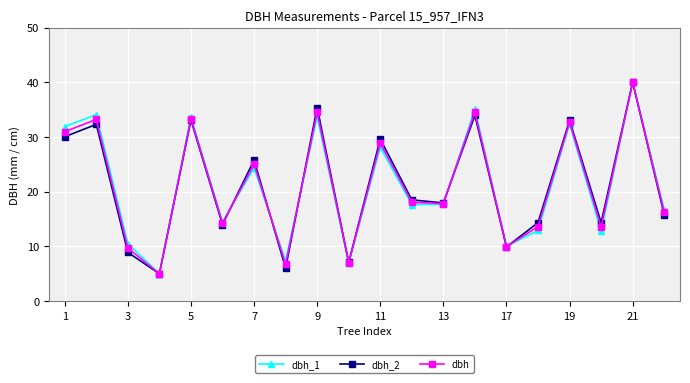

What is the value of the dbh_1 point at the 7th from the left?

24.3